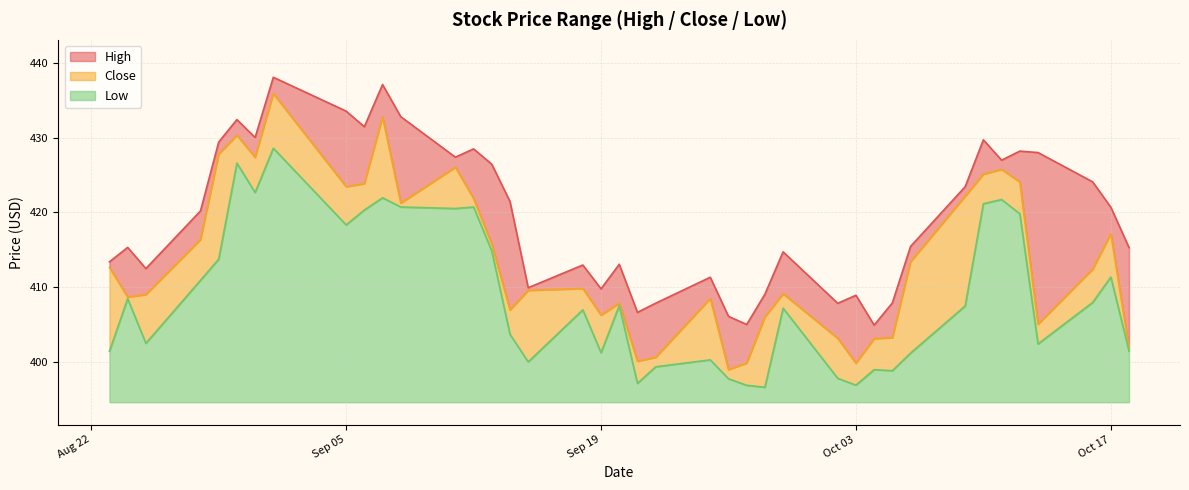

How many distinct data groups are displayed?

3